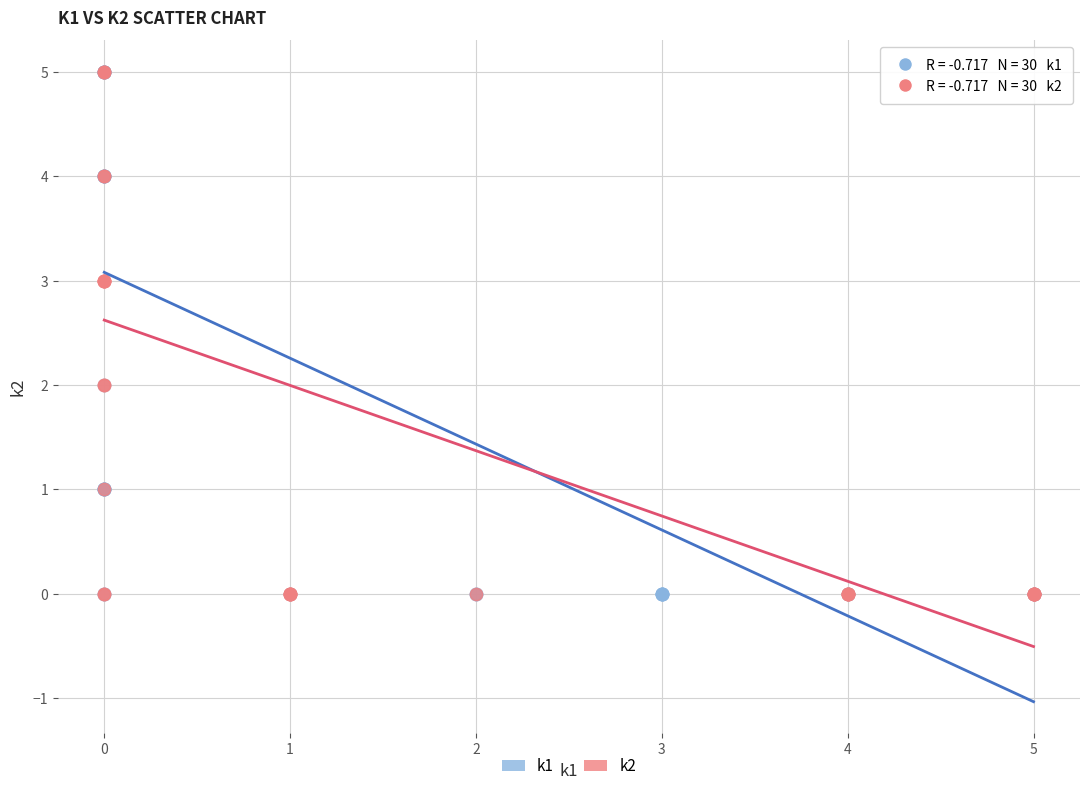

What are all the series names shown in the legend?

k1, k2